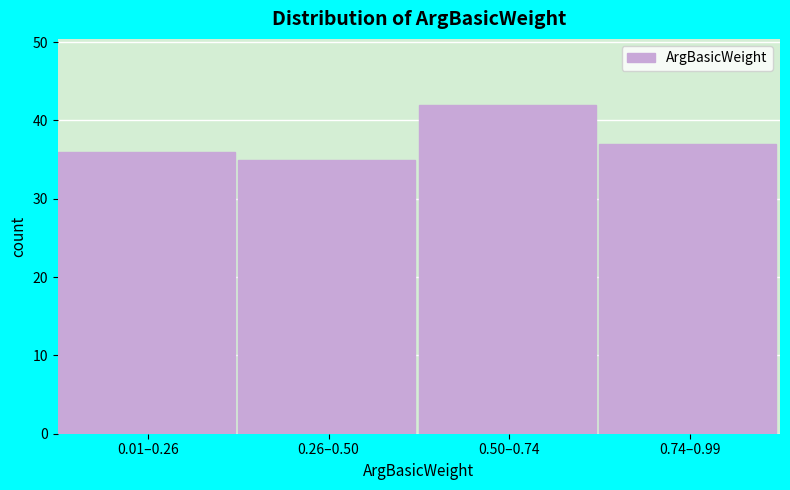

Reading right to left, list all the values displayed in this chart.

0.74–0.99=37	0.50–0.74=42	0.26–0.50=35	0.01–0.26=36